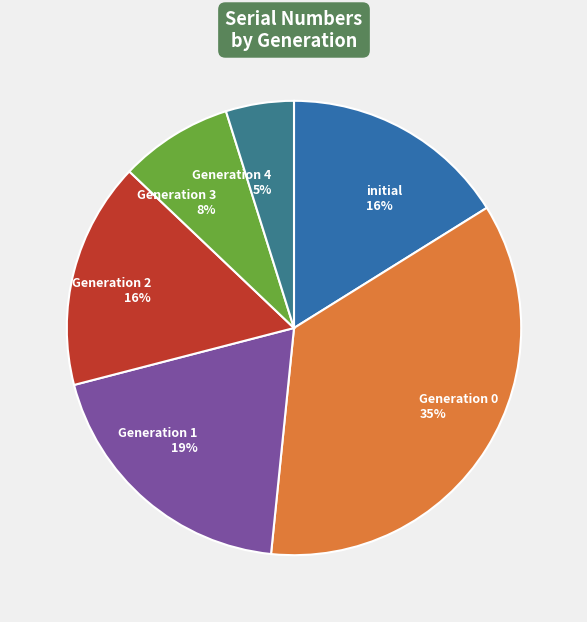

What percentage is the initial 16% slice, to the nearest percent?

16%